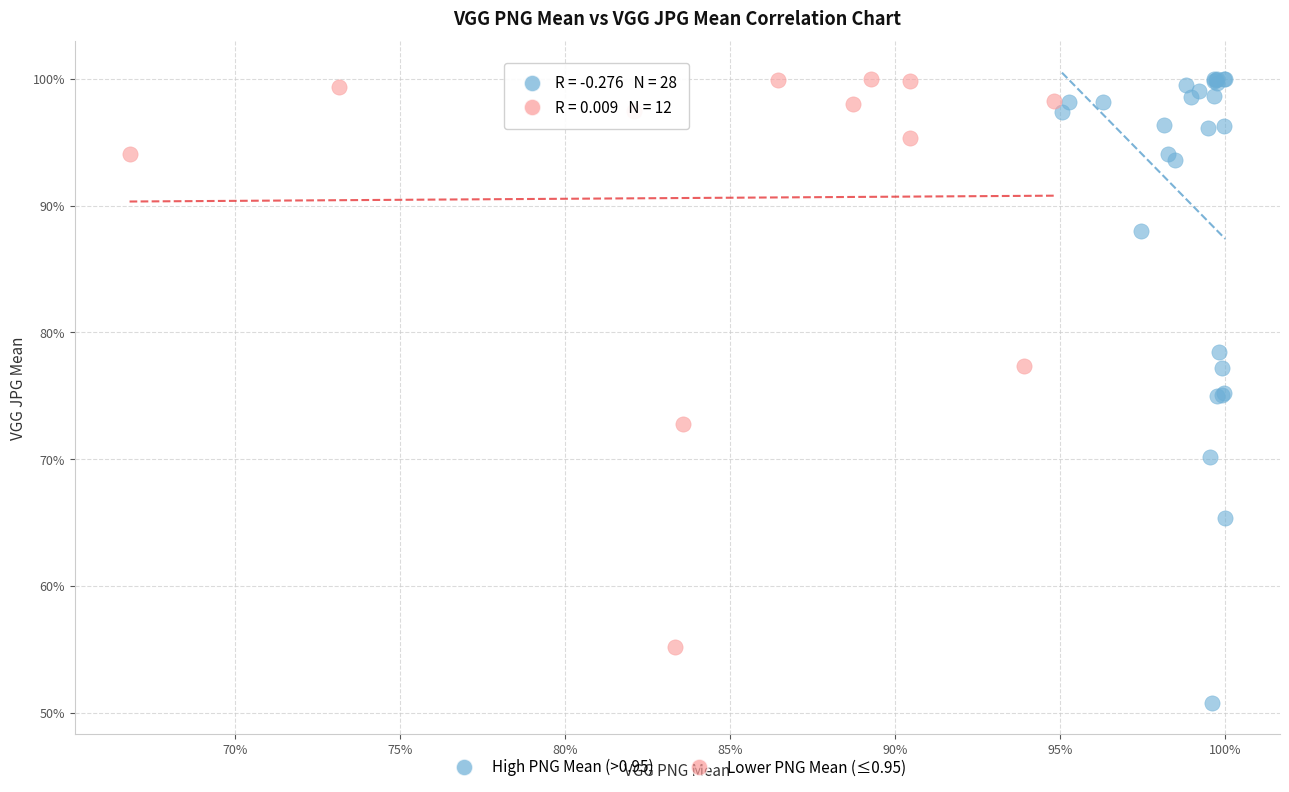

What are all the series names shown in the legend?

High PNG Mean (>0.95), Lower PNG Mean (≤0.95)